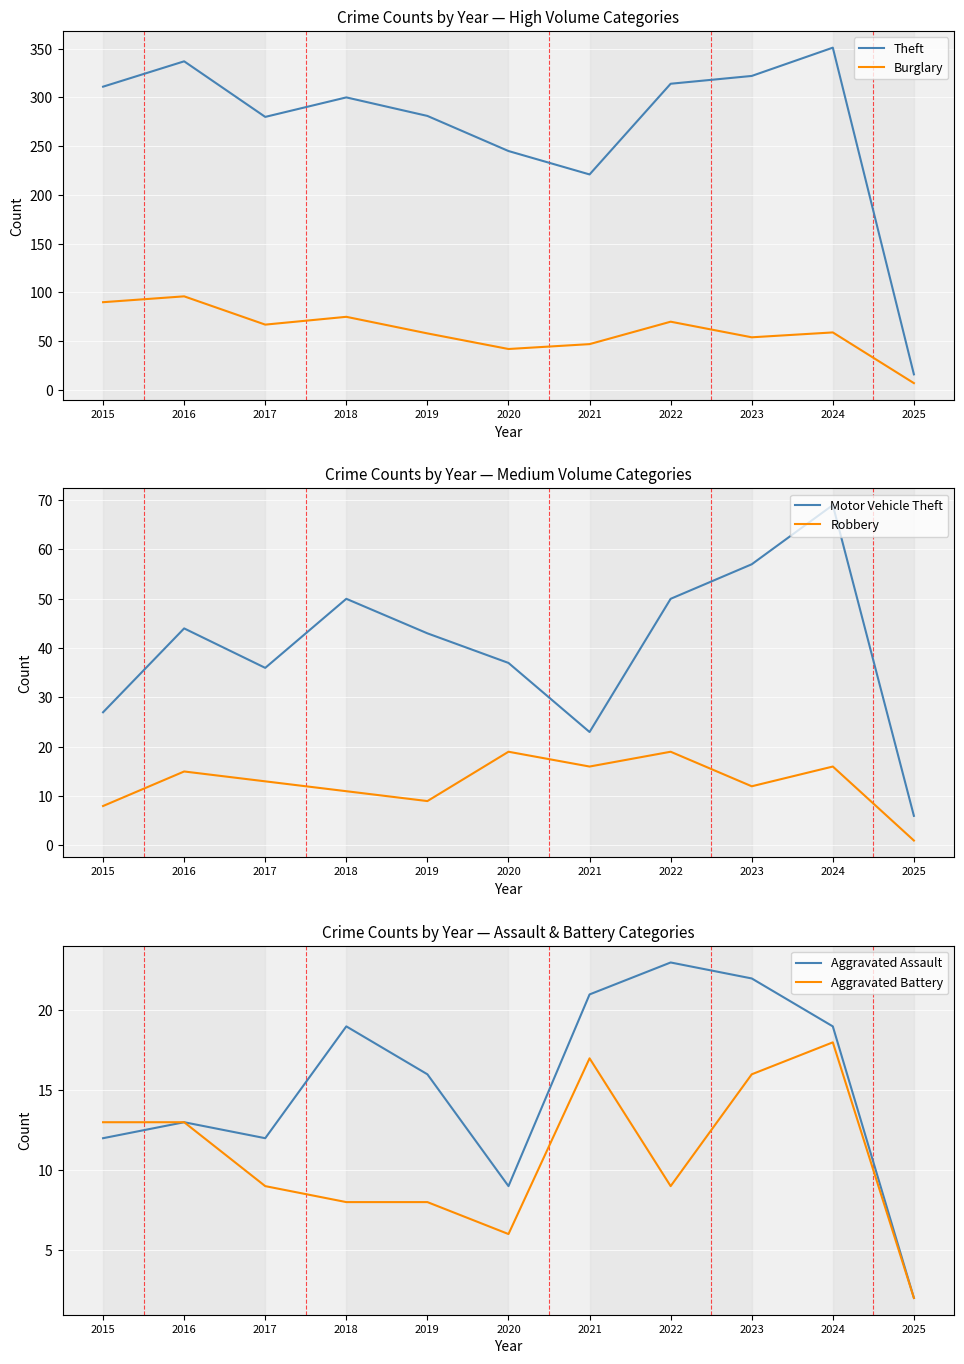

Which series has the largest total across all categories?

Theft